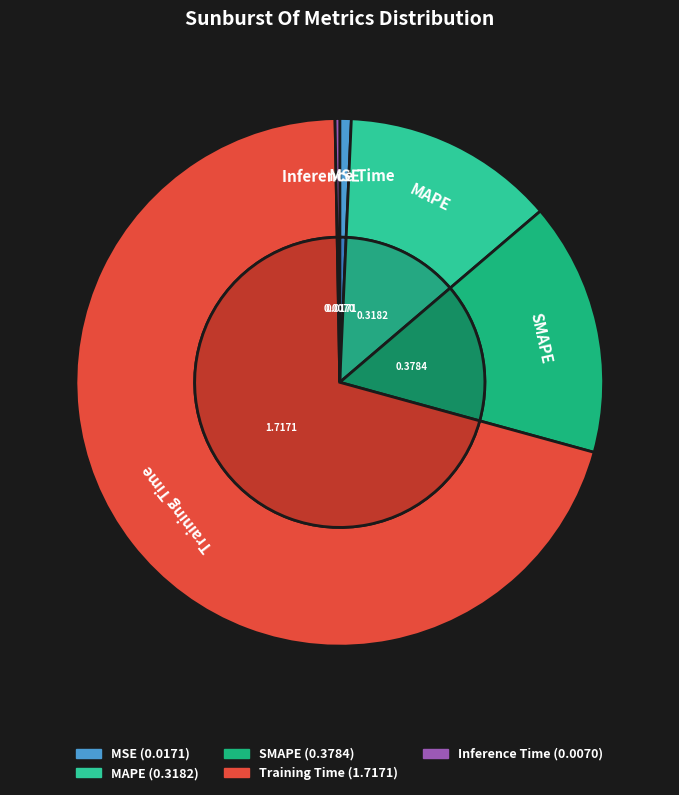

Is the sum of Inference Time and Training Time greater than half?

Yes